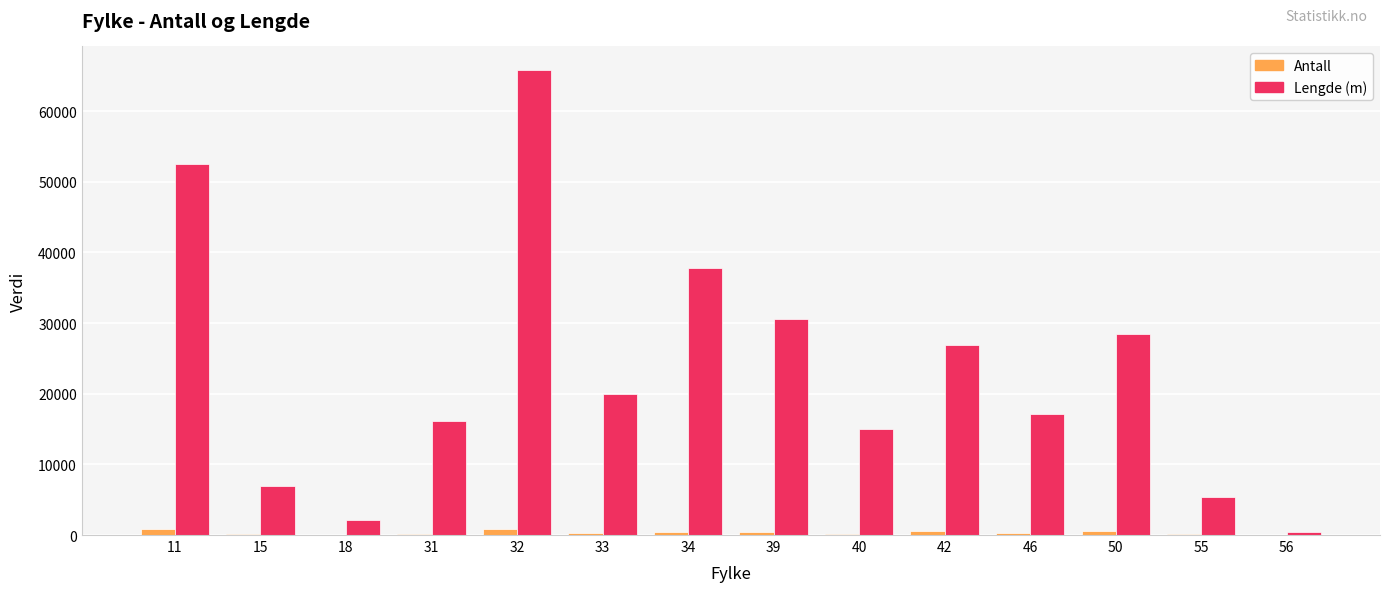

How many distinct data groups are displayed?

2